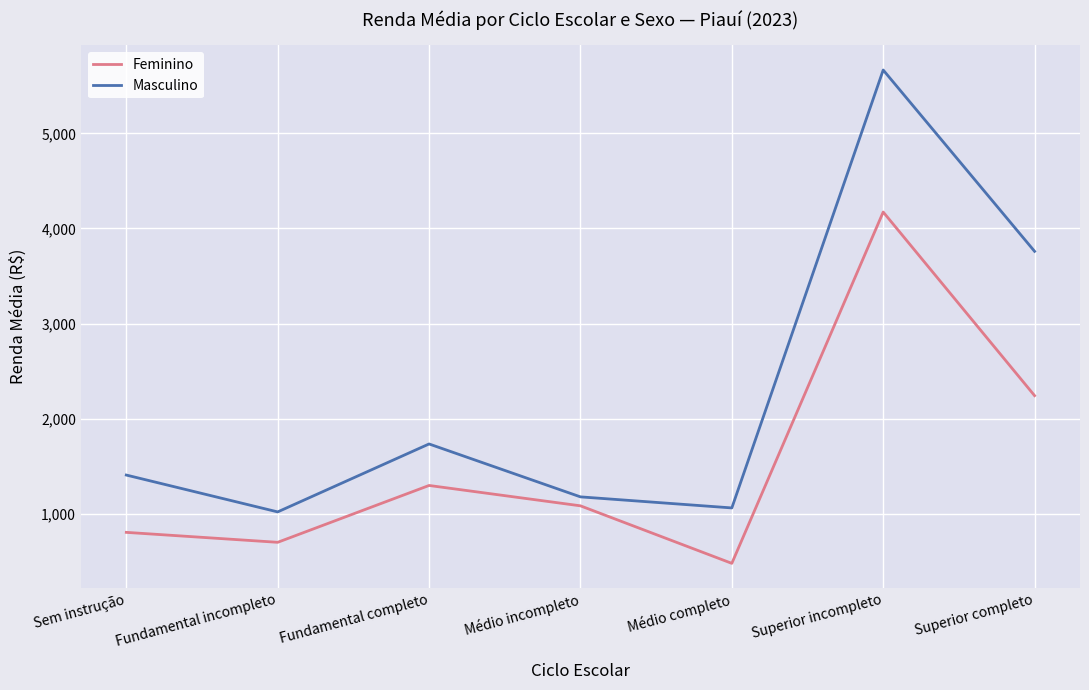

Reading right to left, what are all the values shown in this chart?

Feminino: 2242.5	4172.6	479.6	1084.3	1298.3	700.8	805.3
Masculino: 3759.4	5665.5	1062.3	1178.5	1734.6	1020.5	1407.8